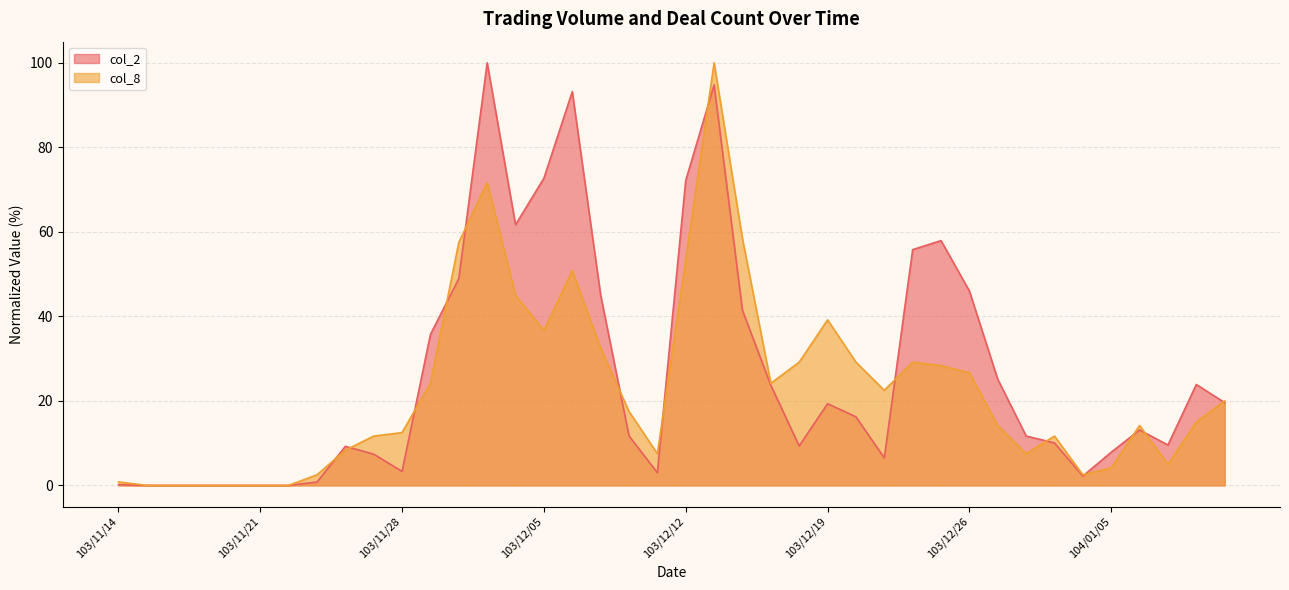

What is the maximum value shown in the chart?

100.0